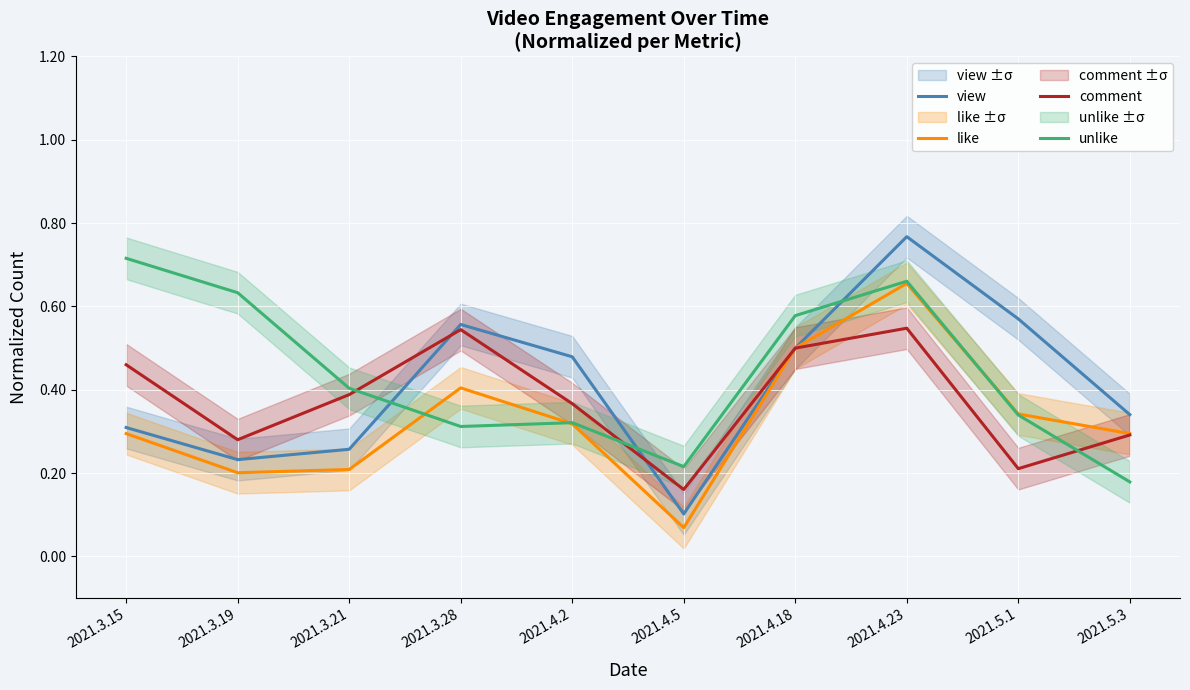

The comment series shows 0.4 at 2021.3.21. True or false?

True